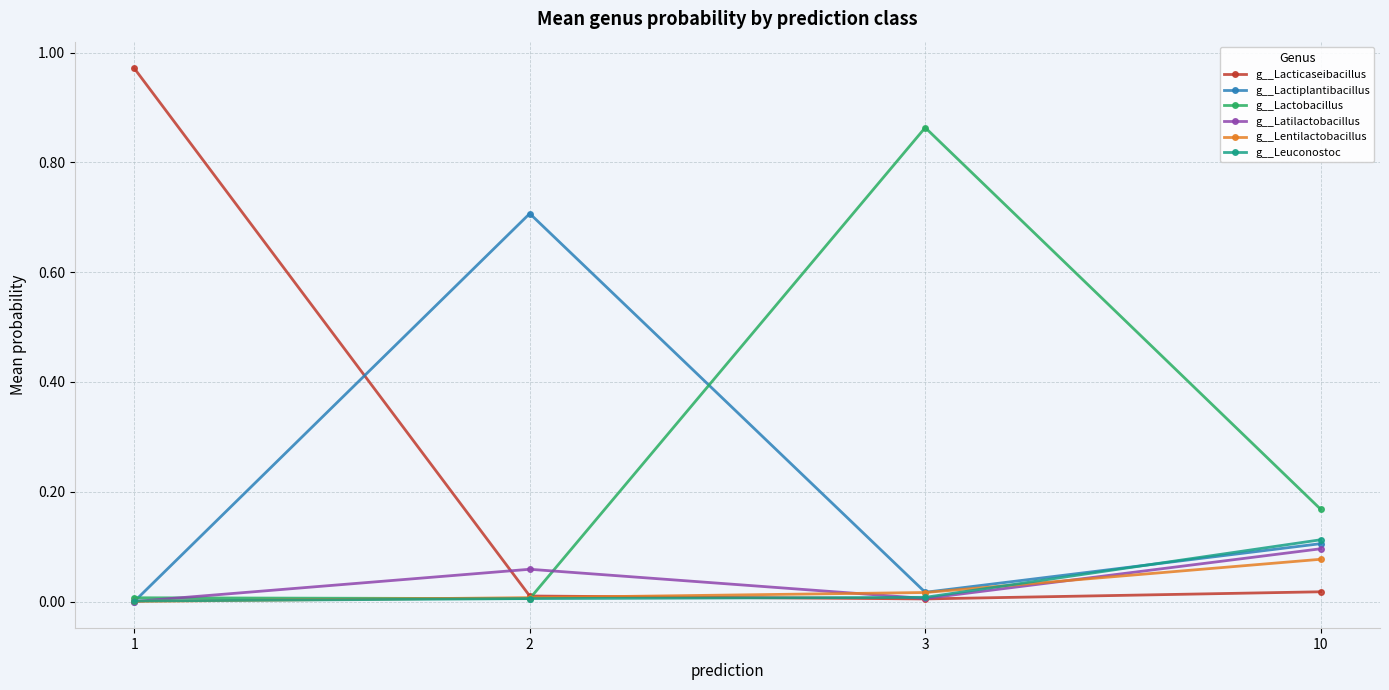

Which series ends up on top after the final intersection of g__Lactiplantibacillus and g__Leuconostoc?

g__Leuconostoc